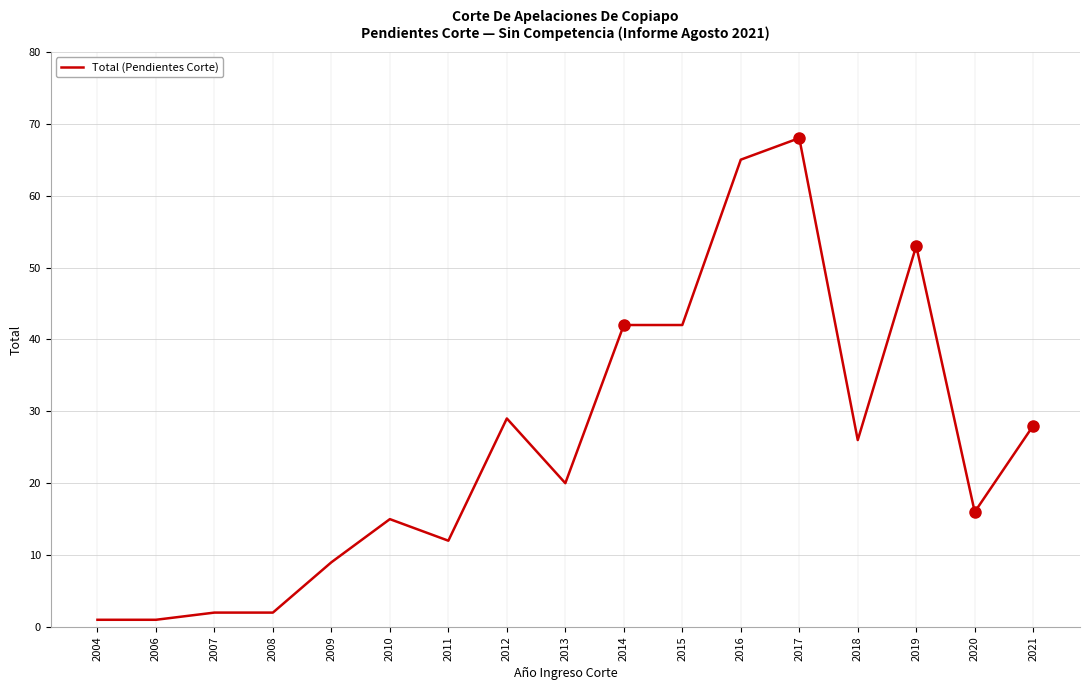

The value at 2015 is 68. True or false?

False